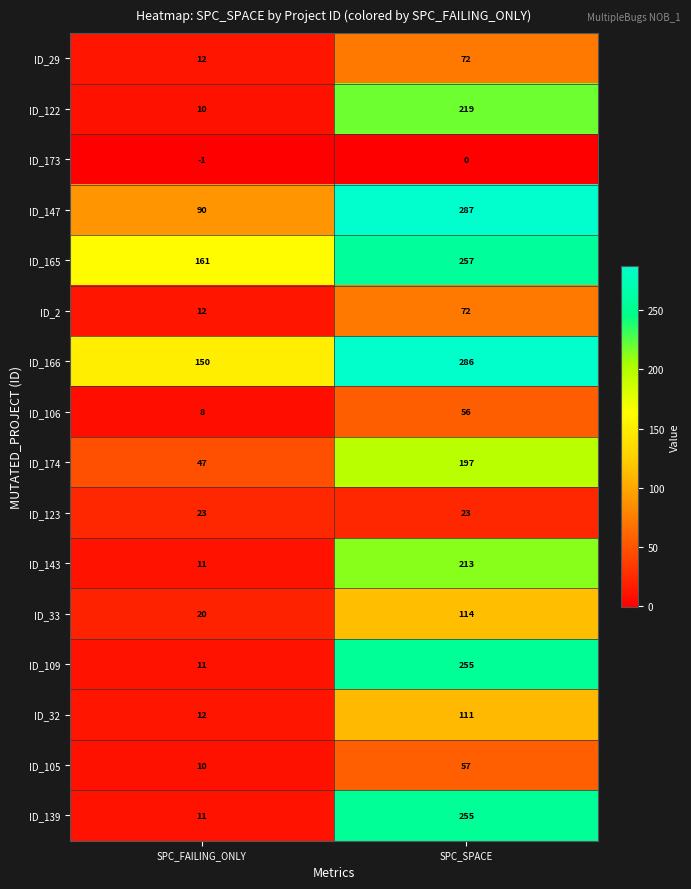

What is the sum of all ID_106 values?

64